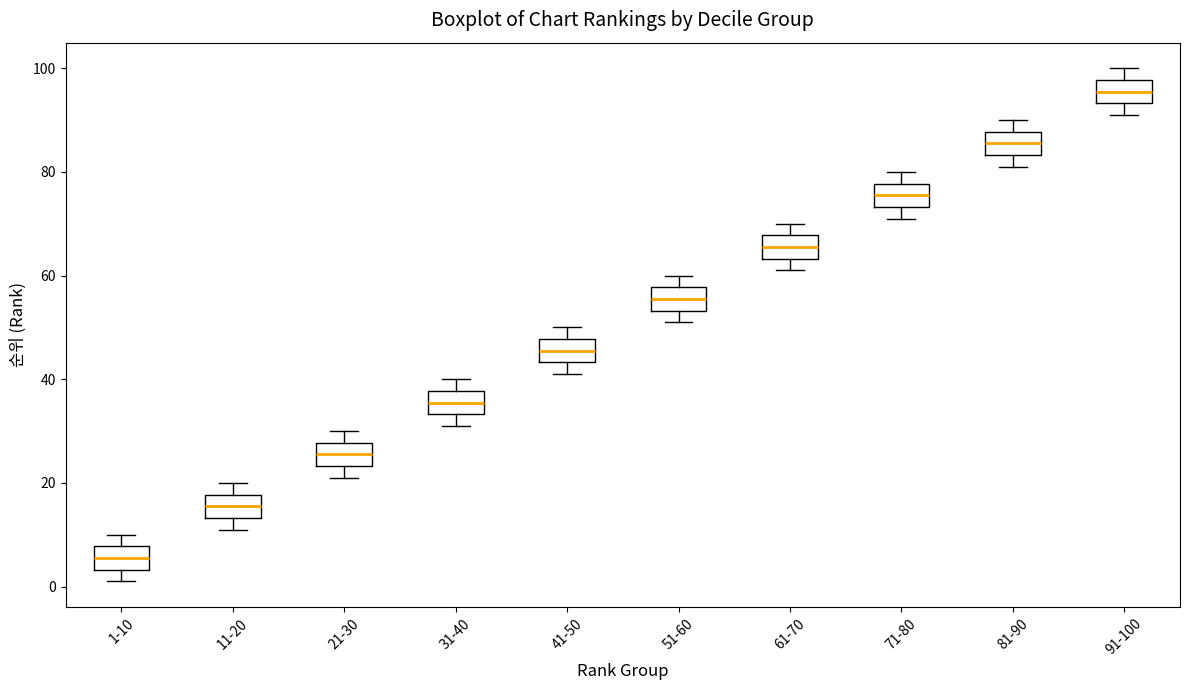

Reading left to right, read every box against the y-axis: the position of its median line, the range the box covers, and the ends of its whiskers. The values are not printed on the chart, so give them approximately, as read against the axis.

1-10: median 6, box 4 to 8, whiskers 2 to 10
11-20: median 16, box 14 to 18, whiskers 12 to 20
21-30: median 26, box 24 to 28, whiskers 22 to 30
31-40: median 36, box 34 to 38, whiskers 32 to 40
41-50: median 46, box 44 to 48, whiskers 42 to 50
51-60: median 56, box 54 to 58, whiskers 52 to 60
61-70: median 66, box 64 to 68, whiskers 62 to 70
71-80: median 76, box 74 to 78, whiskers 72 to 80
81-90: median 86, box 84 to 88, whiskers 82 to 90
91-100: median 96, box 94 to 98, whiskers 92 to 100